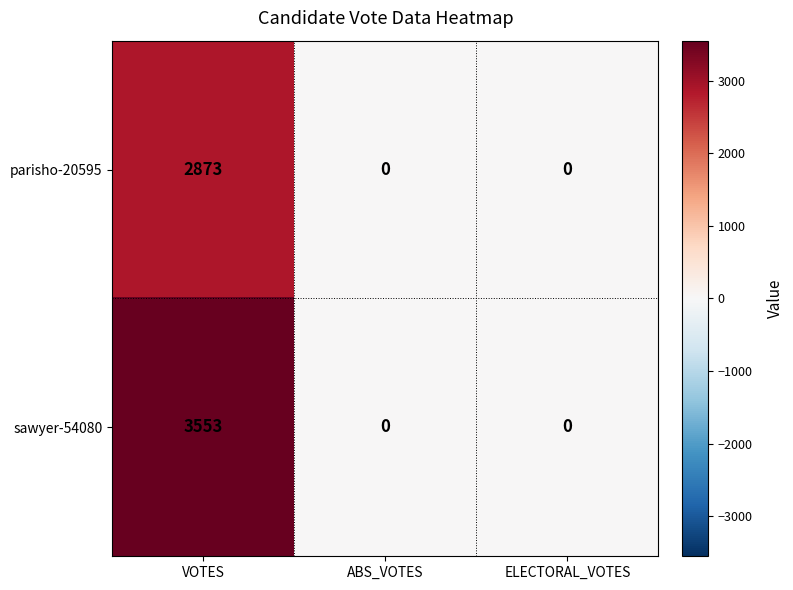

The parisho-20595 series shows 2873 at VOTES. True or false?

True